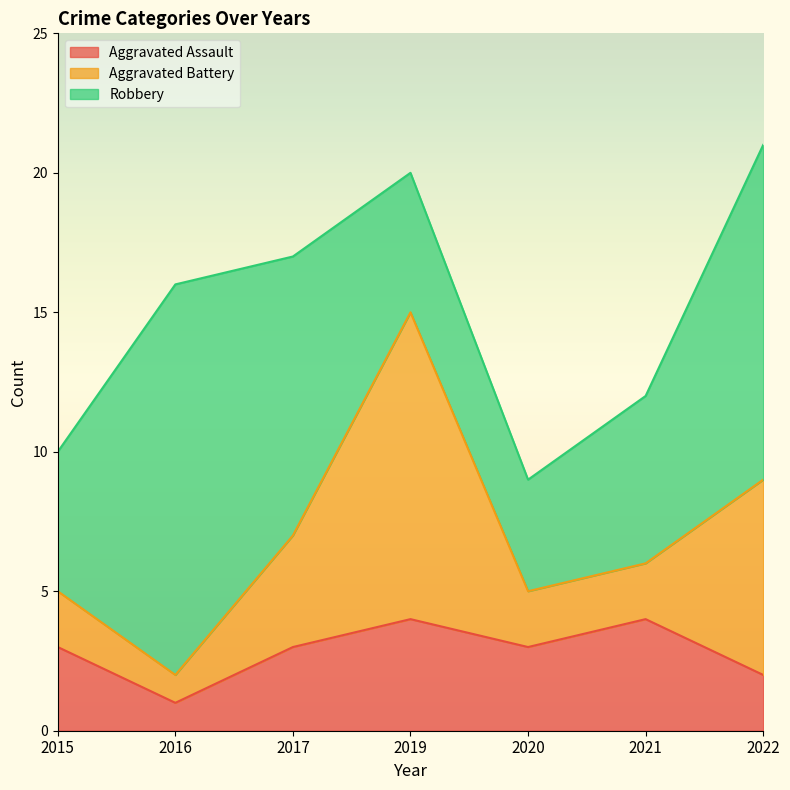

What is the difference between the maximum and minimum values in the Robbery series?

10